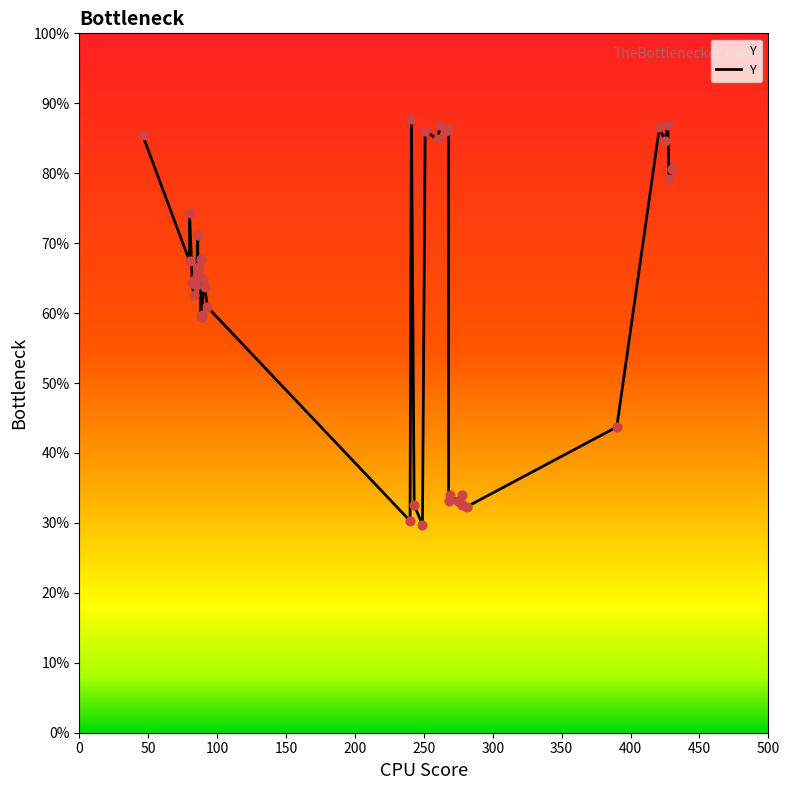

Which has a higher value, 300 or 100?

100